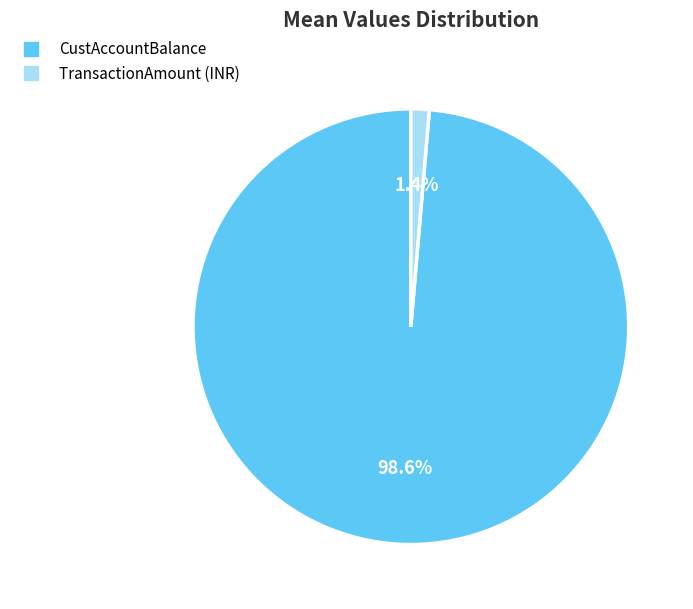

What percentage is NOT represented by TransactionAmount (INR)?

98.6%